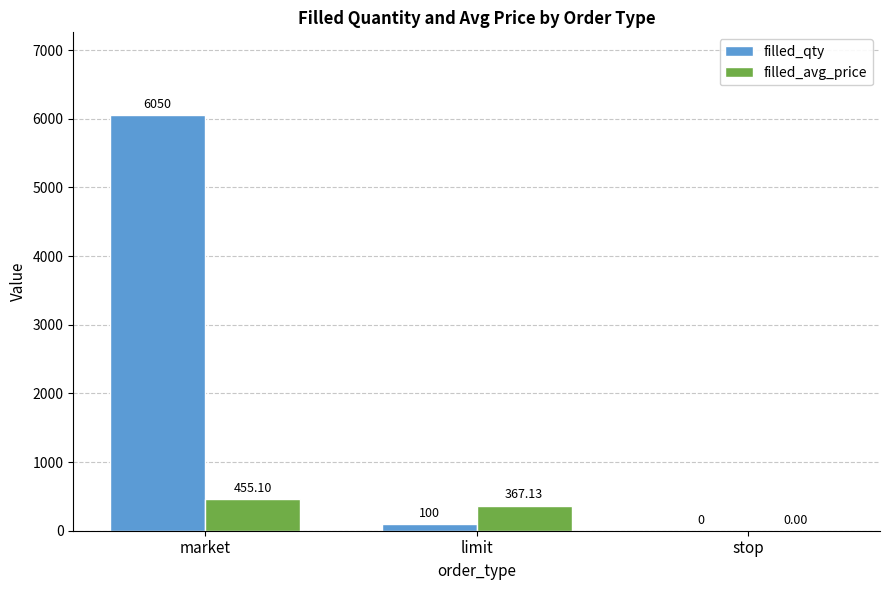

What is the total value across all series at limit?

467.1